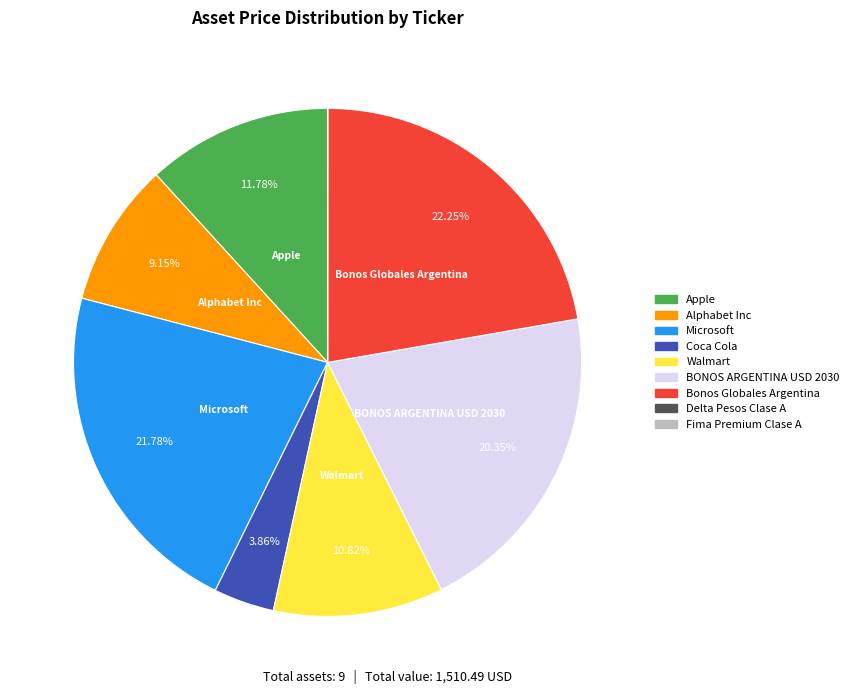

The Microsoft slice represents 27% of the pie. True or false?

False